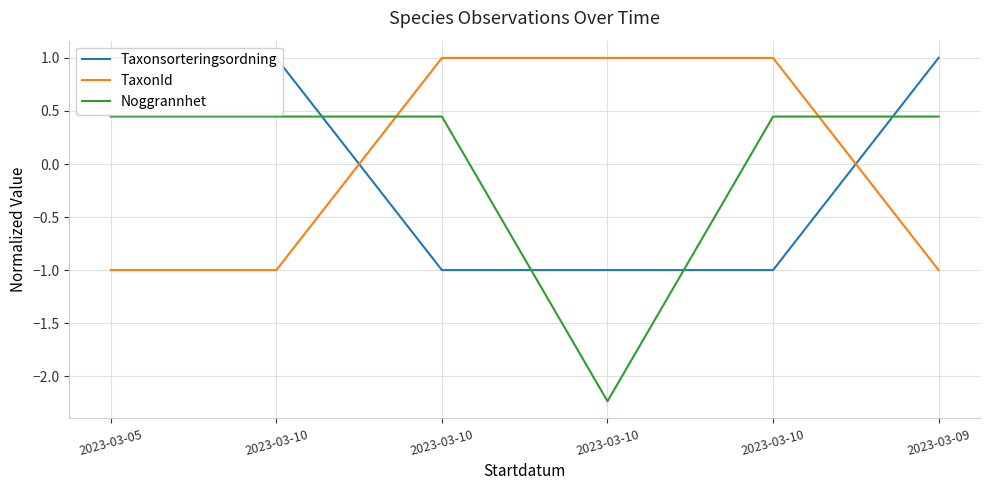

Rank the series at 2023-03-10 from highest to lowest value.

Taxonsorteringsordning, Noggrannhet, TaxonId